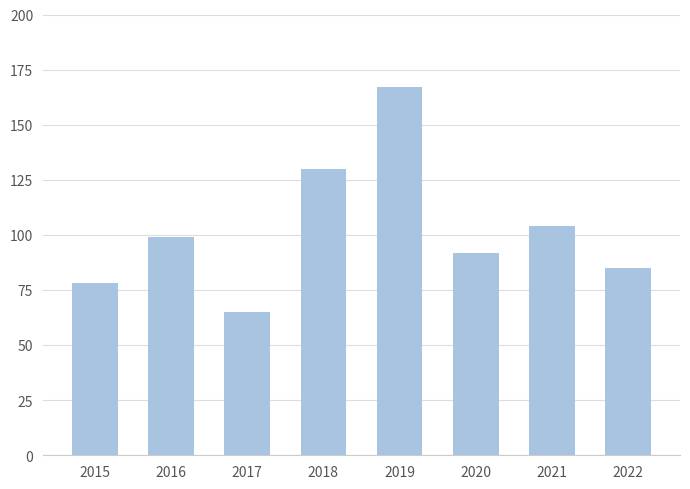

Approximately how many times larger is the value at 2019 compared to 2015?

2.1